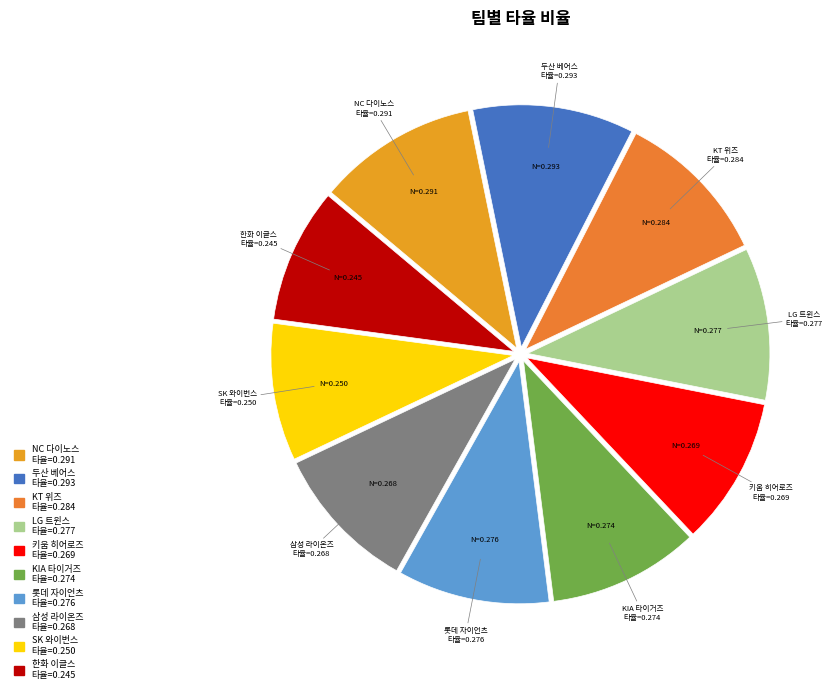

How many slices are in this pie chart?

10